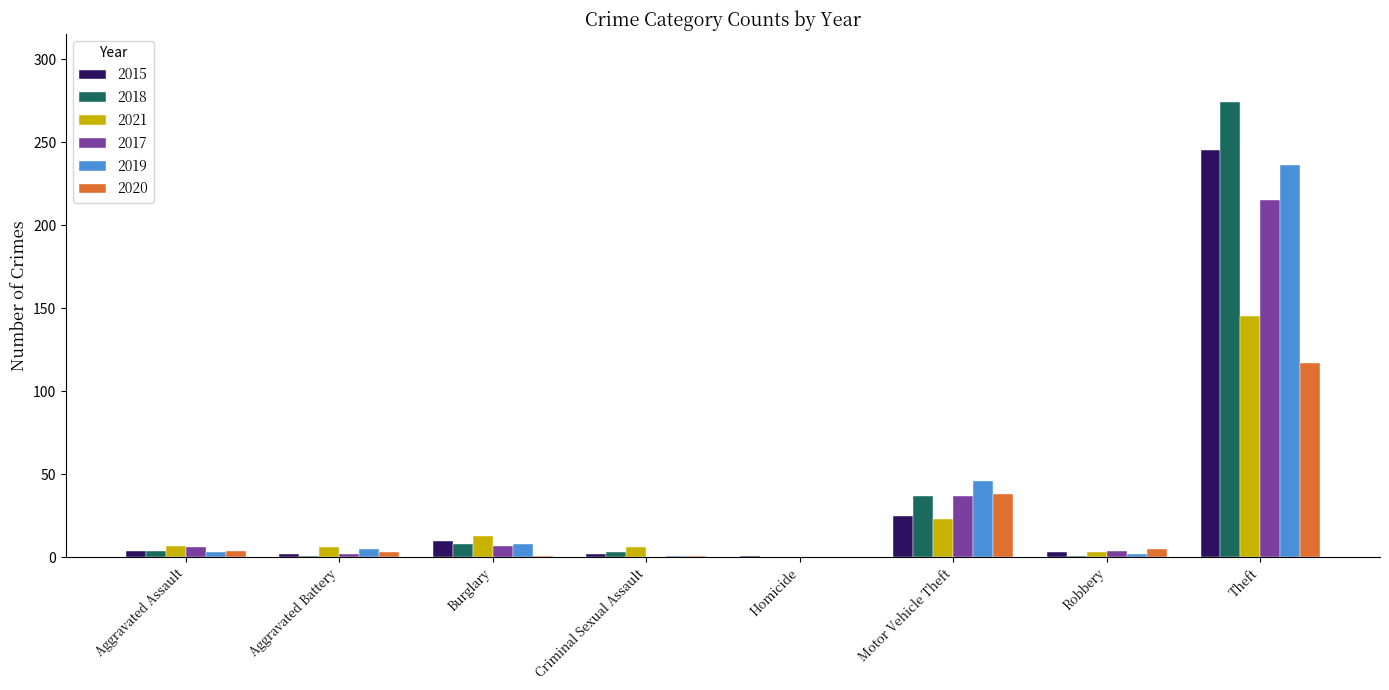

Which series has the largest total across all categories?

2018